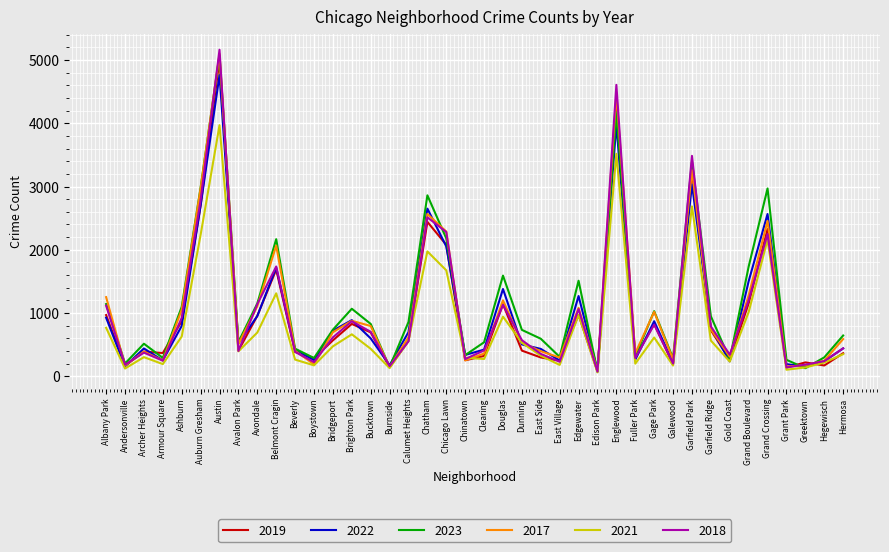

Where does the 2019 series first go above 561?

Albany Park